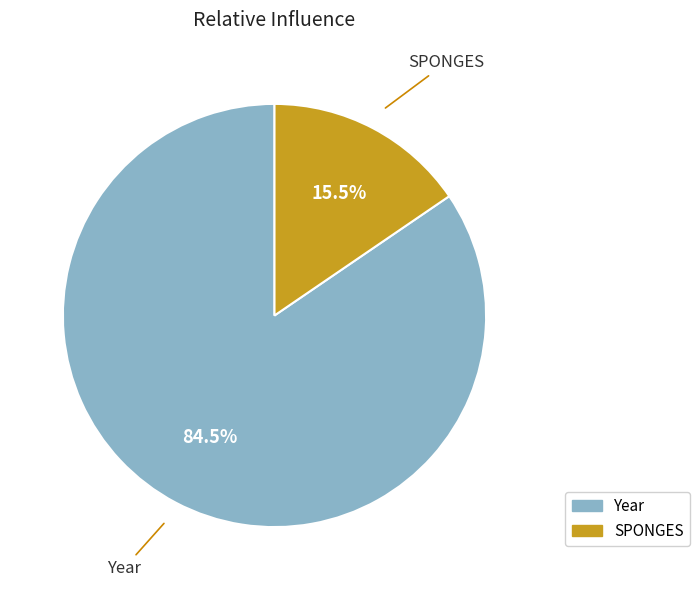

Do SPONGES and Year together represent more than half of the pie?

Yes